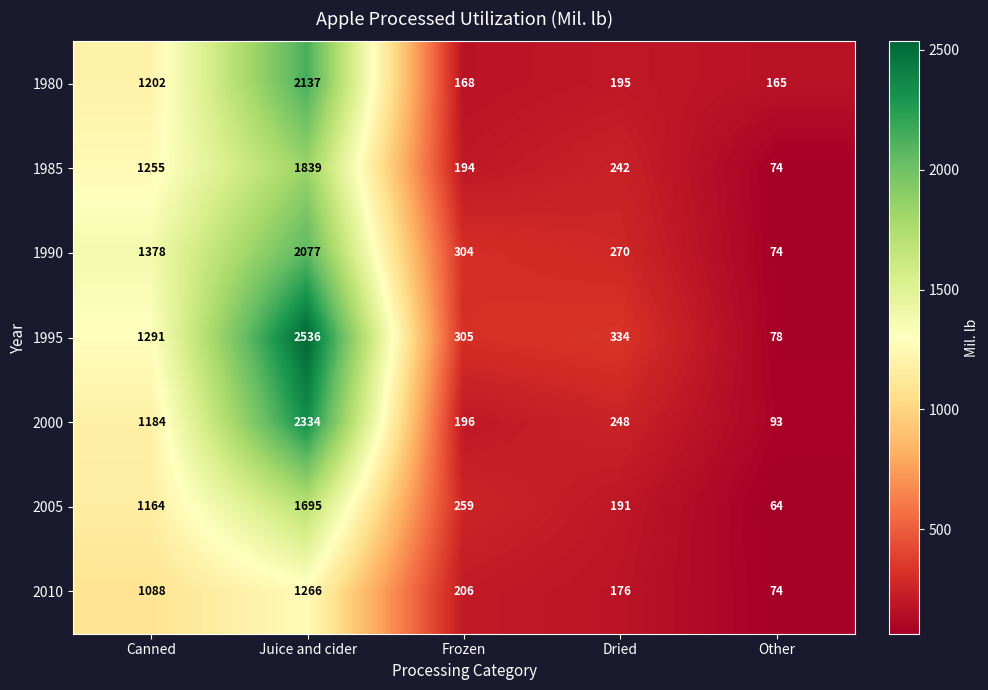

At which category is the sum across all series the highest?

Juice and cider